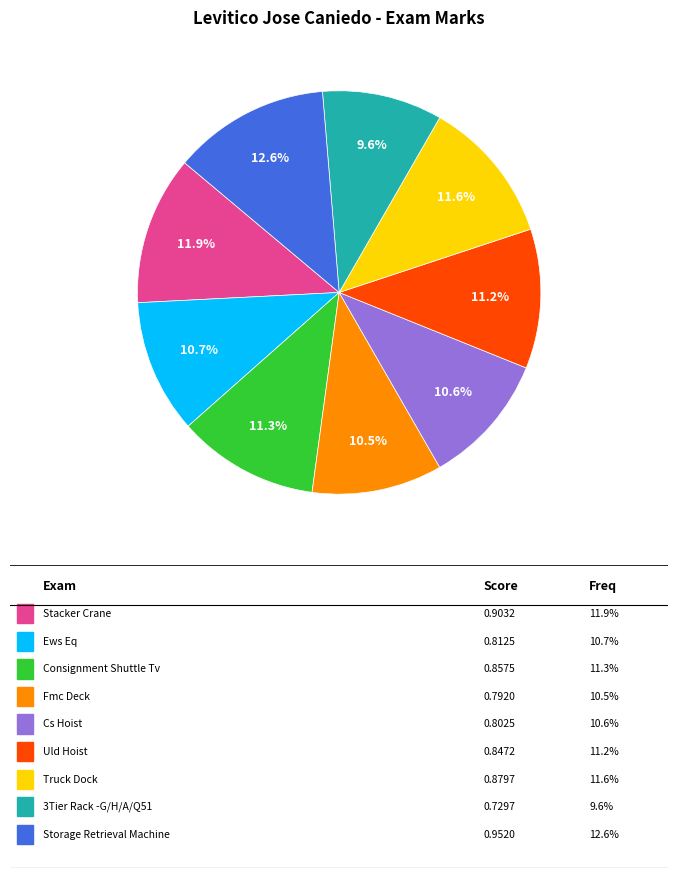

Does any single category account for the majority?

No